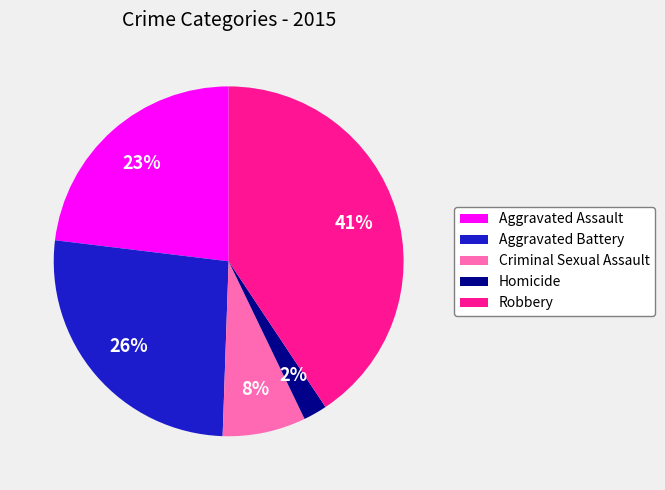

True or false: Aggravated Battery accounts for 26% of the total.

True